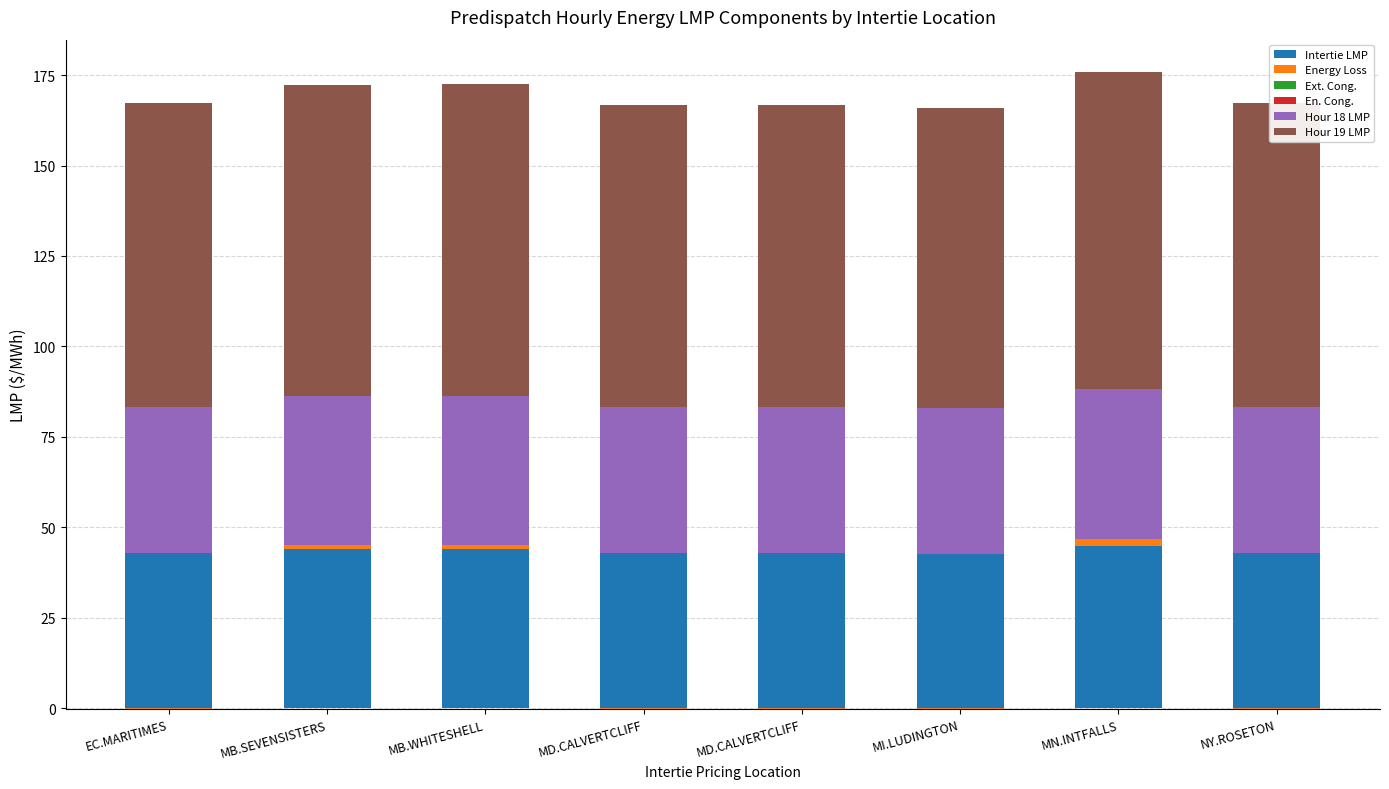

How many positive values does the Energy Loss series have?

3